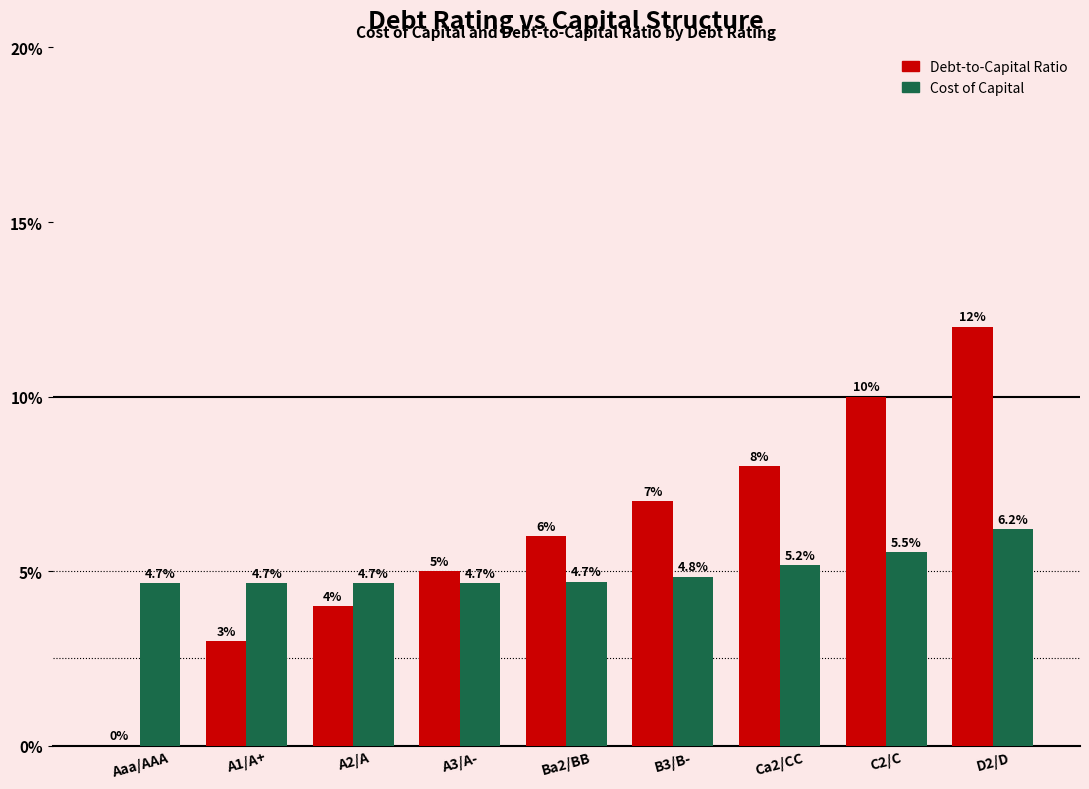

What is the sum of all Cost of Capital values?

0.5